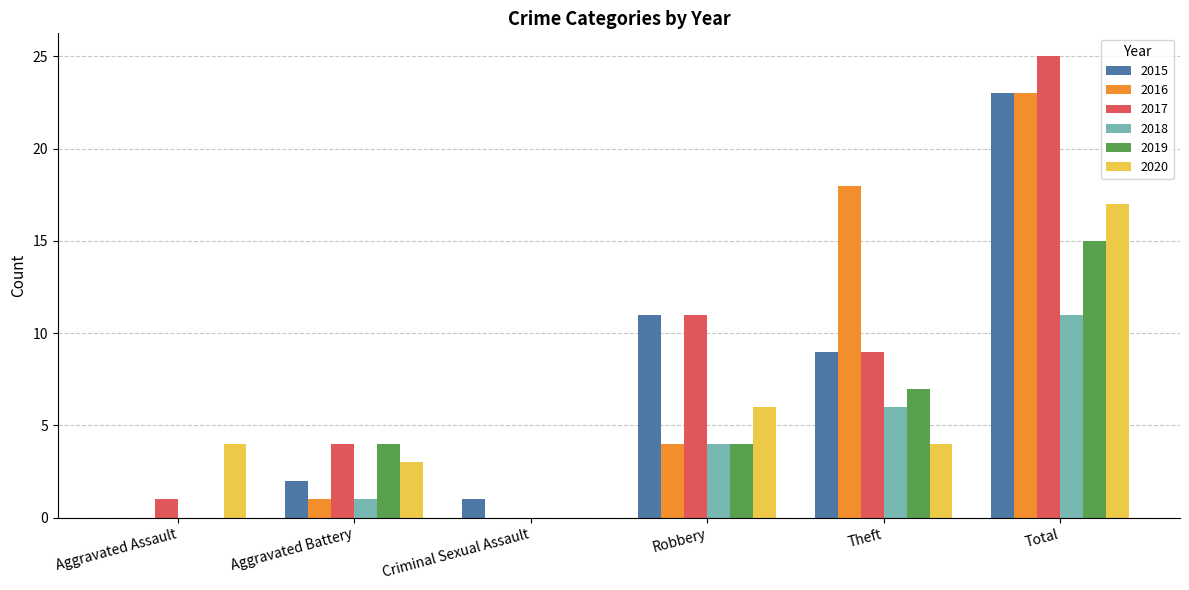

Is the value of 2015 at Criminal Sexual Assault greater than the value of 2020 at Theft?

No